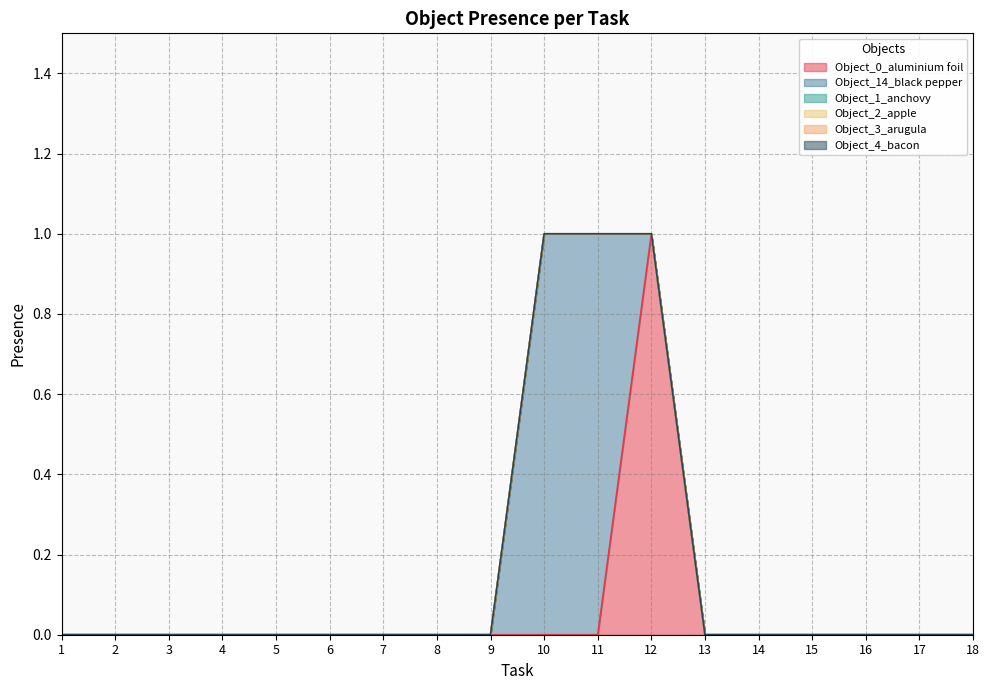

How many series are shown in this chart?

6